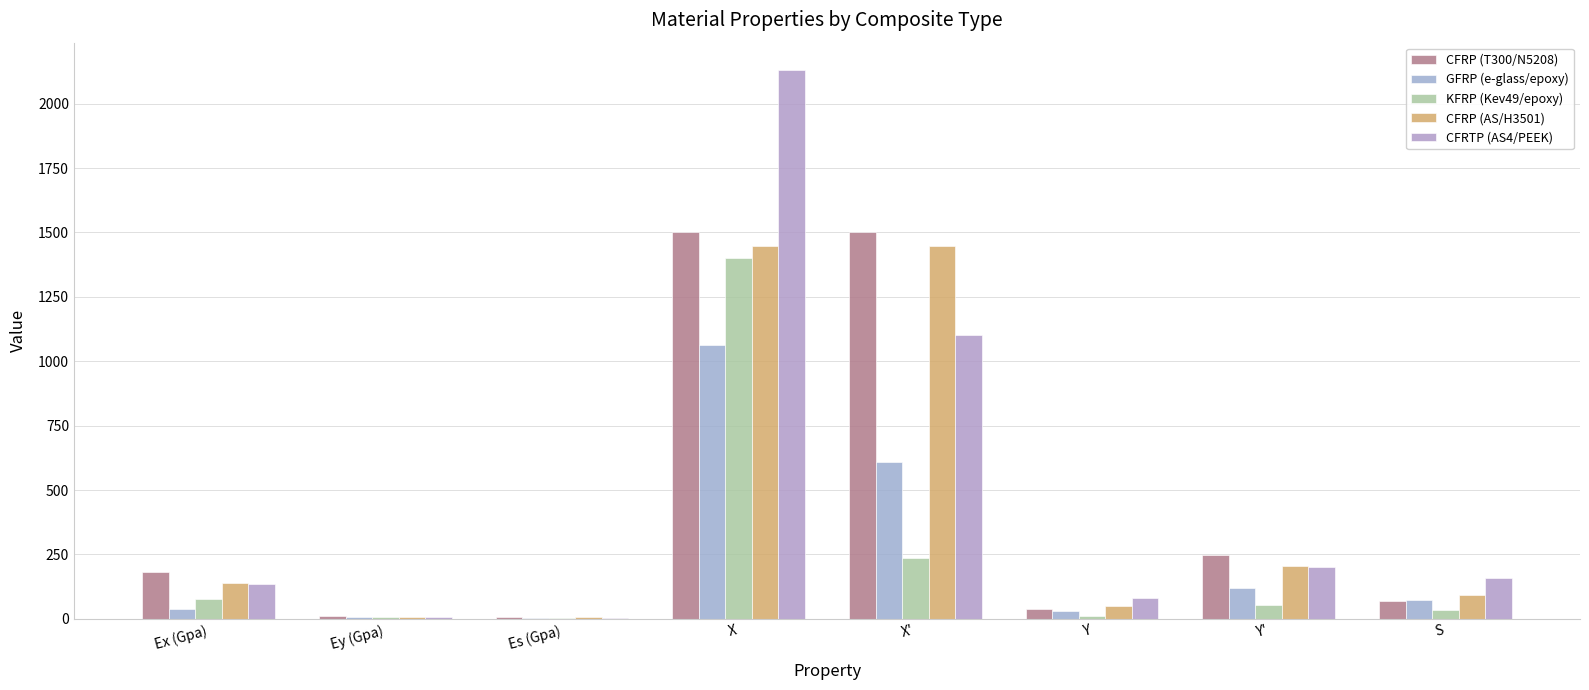

Count the number of categories in the chart.

8